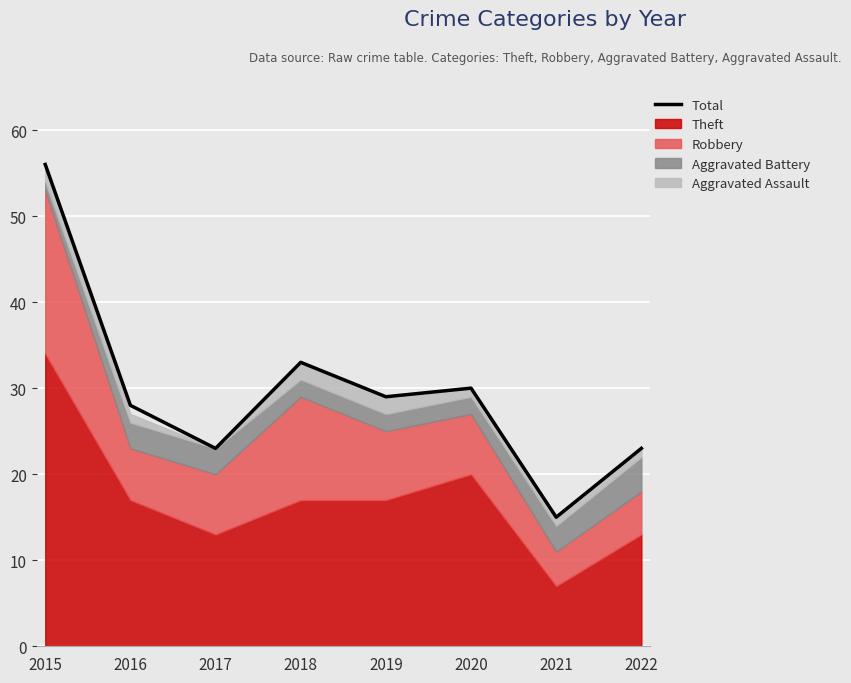

Reading left to right, list all the values displayed in this chart.

2015=56	2016=28	2017=23	2018=33	2019=29	2020=30	2021=15	2022=23